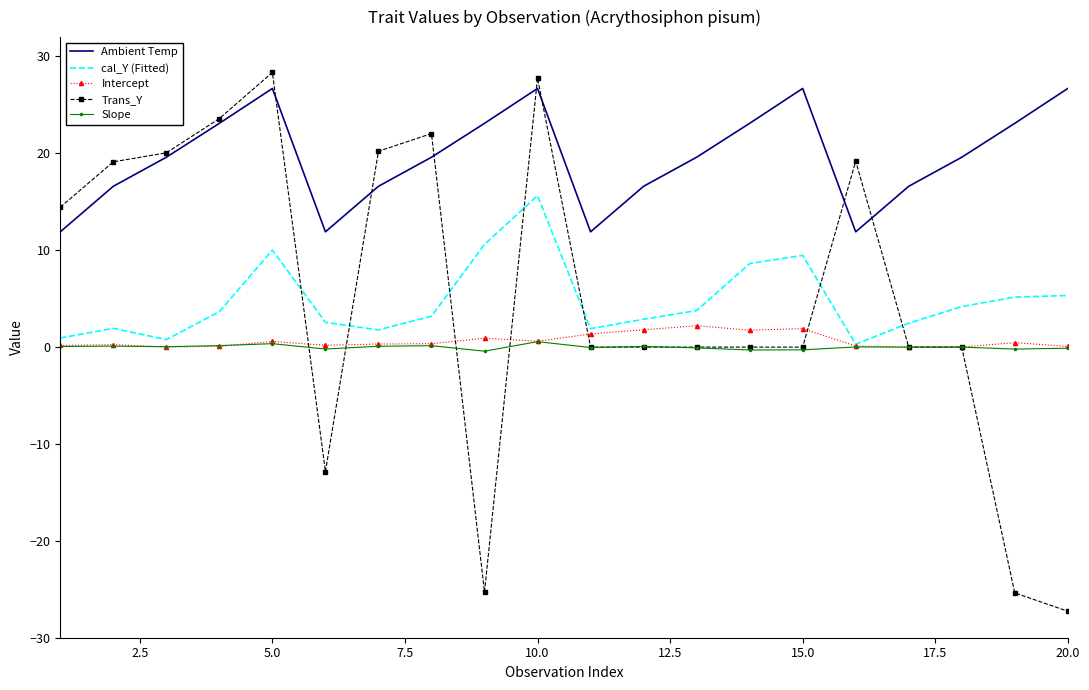

What is the lowest value of the Trans_Y series?

-27.3